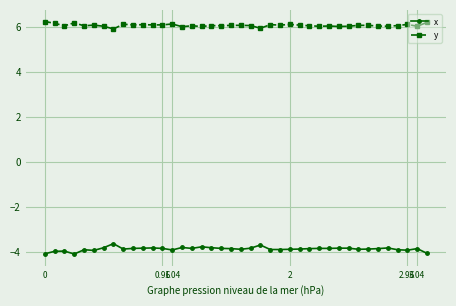

At how many categories does at least one series exceed 4?

40